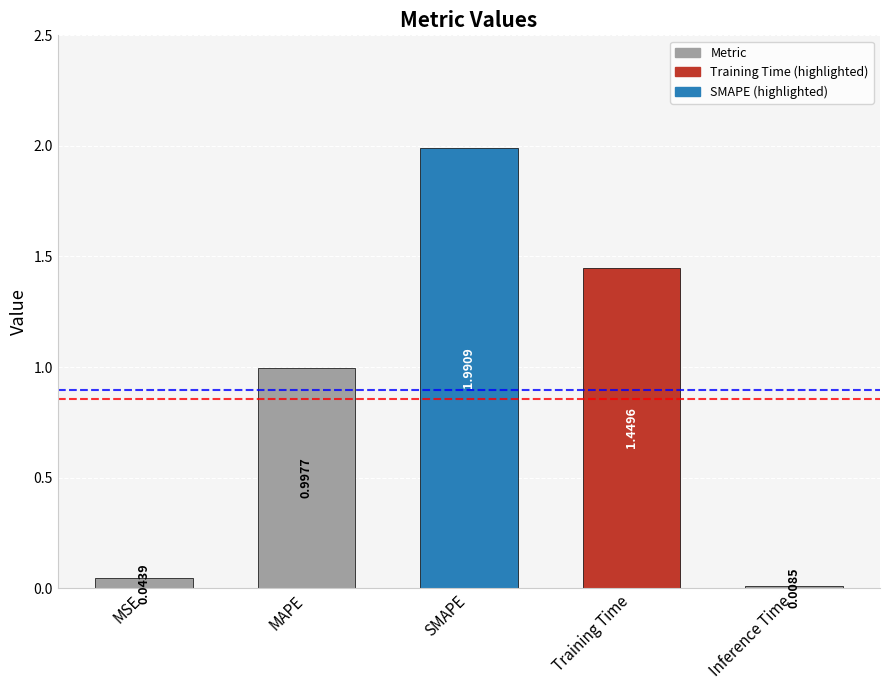

What is the greatest value displayed?

2.0